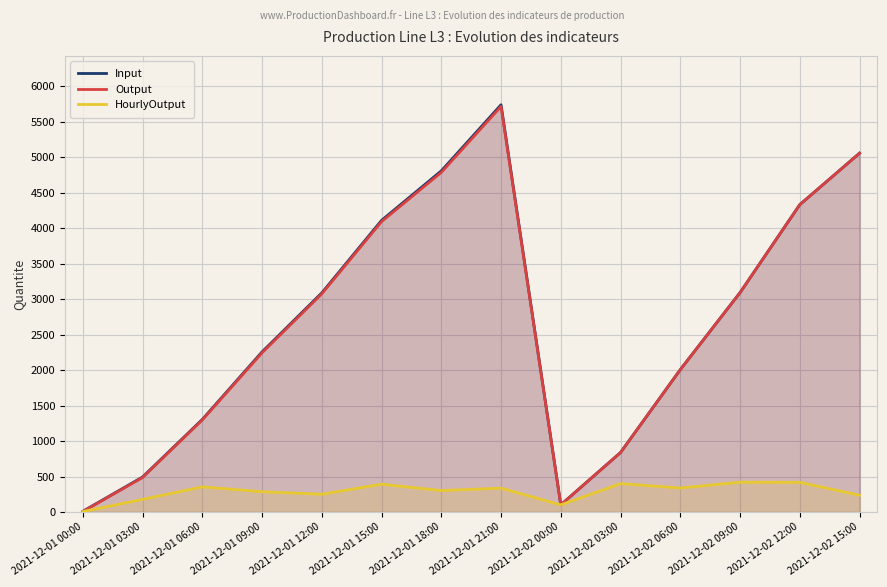

What is the label of the 10th point from the left?

2021-12-02 03:00